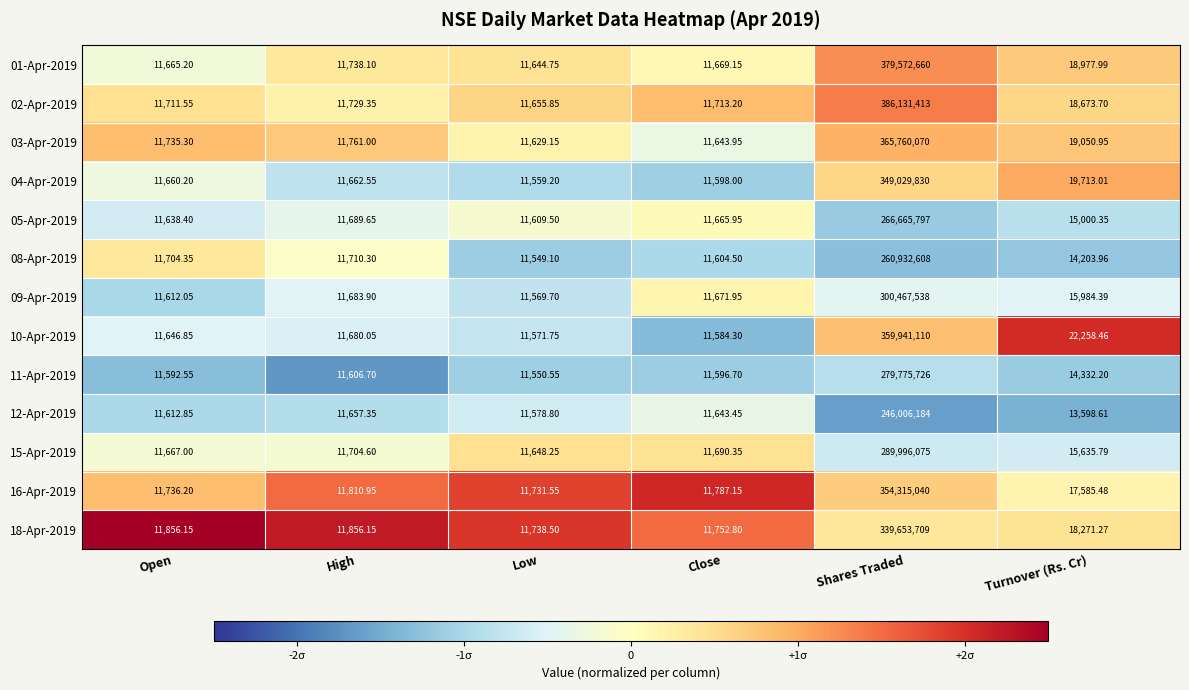

At which label is 04-Apr-2019 closest to 174520694?

Turnover (Rs. Cr)